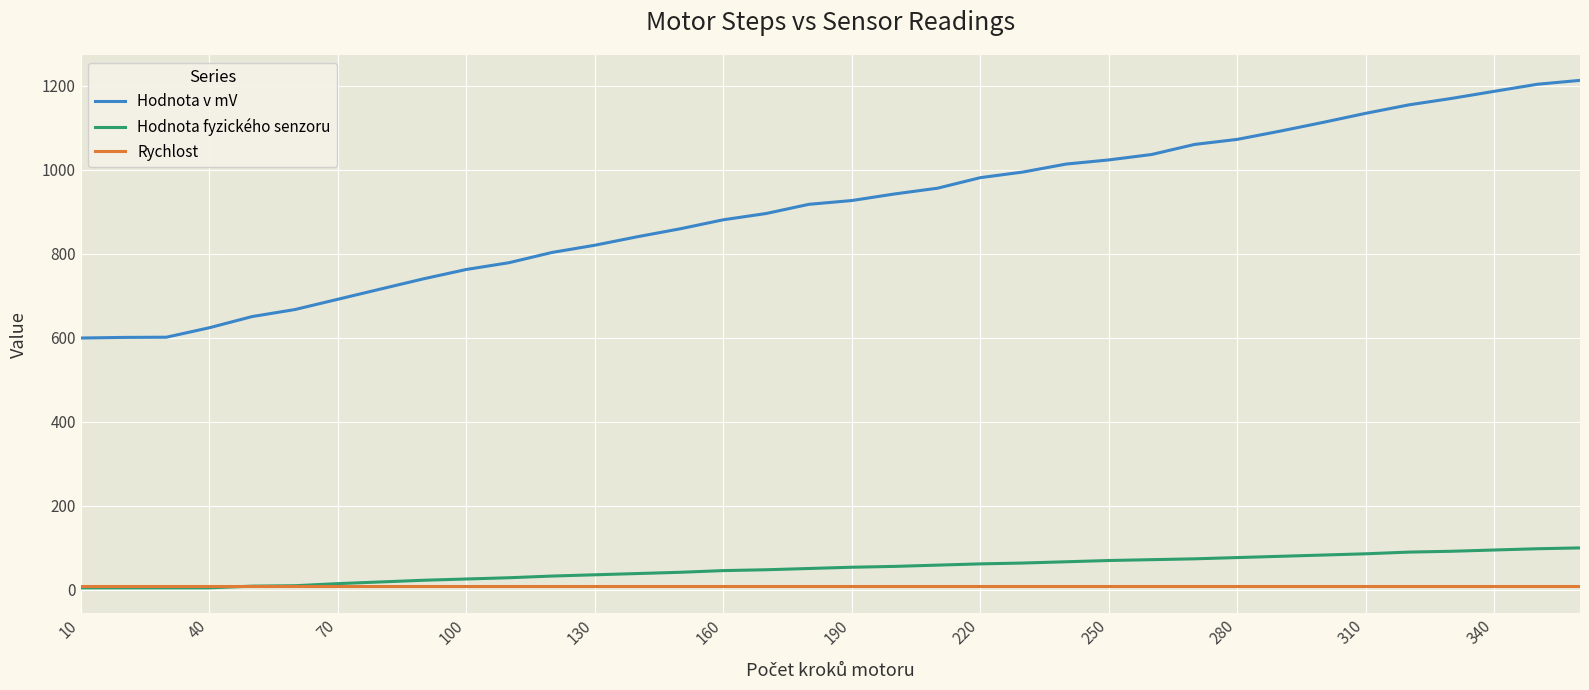

True or false: Hodnota v mV and Hodnota fyzického senzoru cross at least once.

False